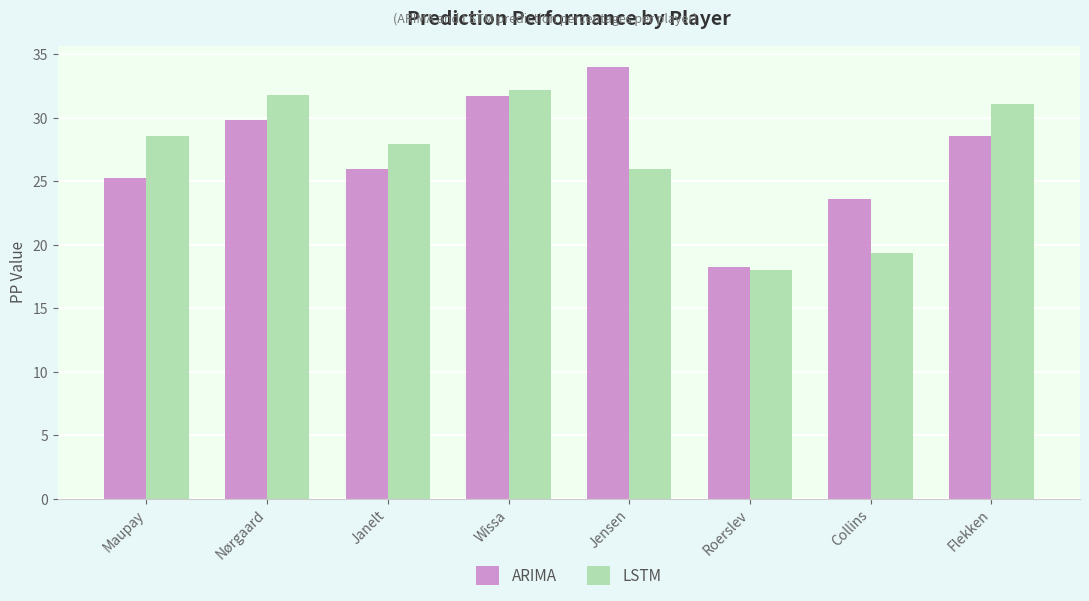

What is the total value across all series at Jensen?

59.9